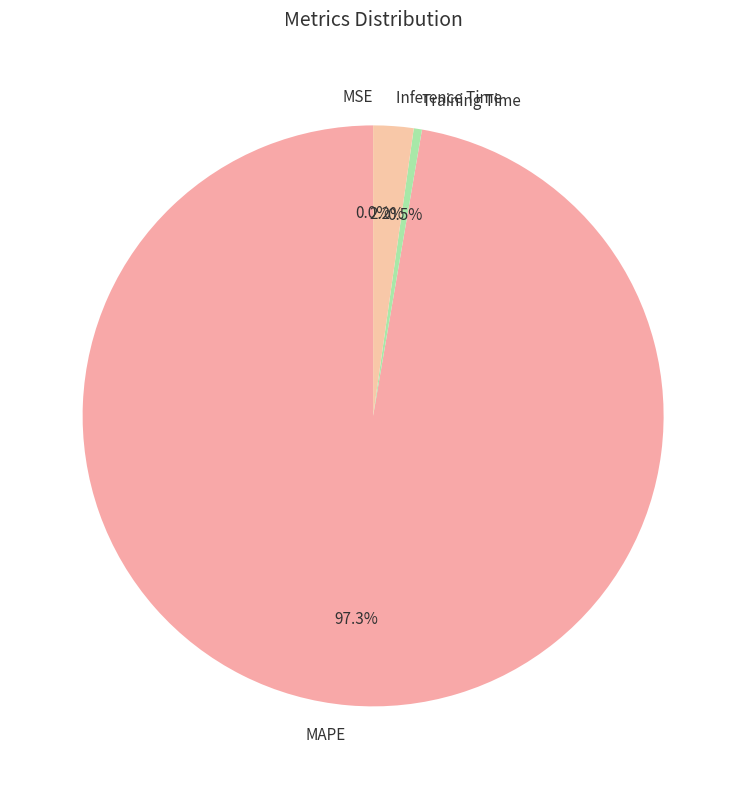

Does MAPE represent more than half of the total?

Yes